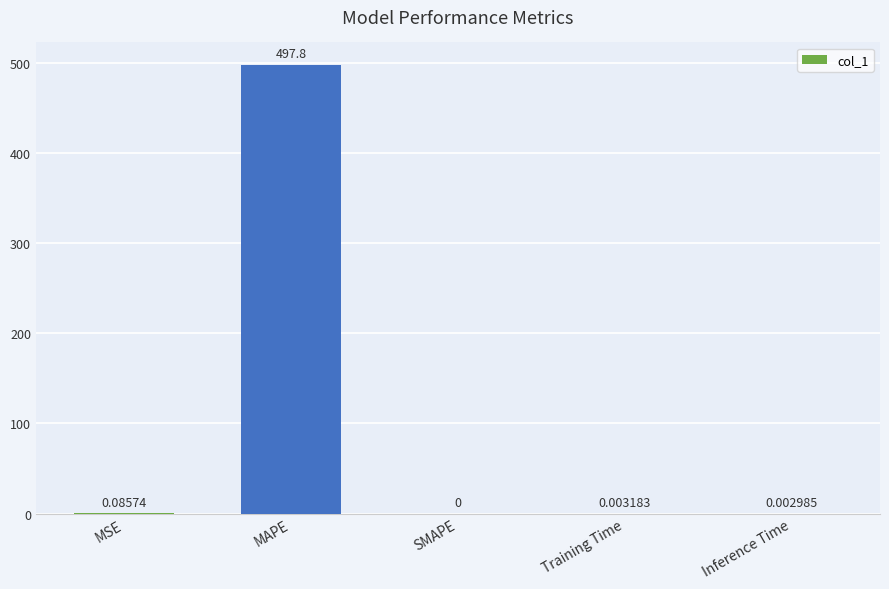

At which category does the chart reach its peak across all series?

MAPE